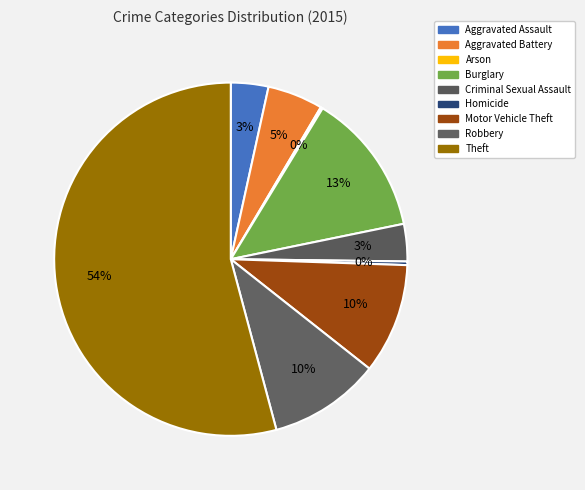

What percentage is the Aggravated Assault slice, to the nearest percent?

3%